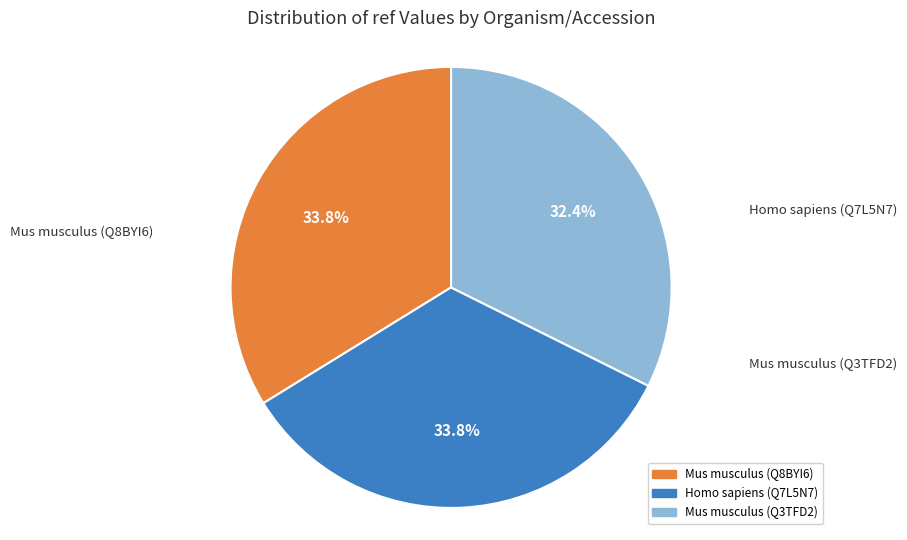

To the nearest percent, what percentage of the pie is Mus musculus (Q3TFD2)?

32%